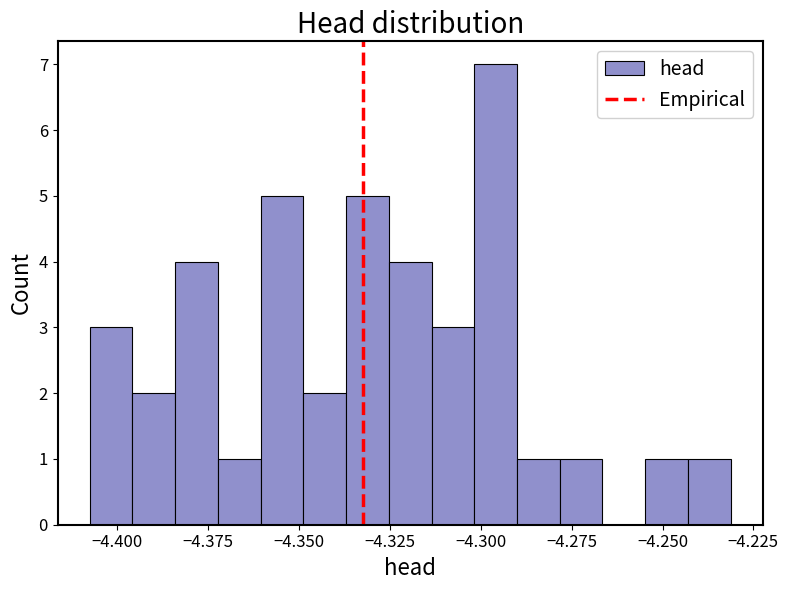

Around what value on the x-axis is the tallest bar? Give the approximate position of its centre, as read against the axis.

-4.295